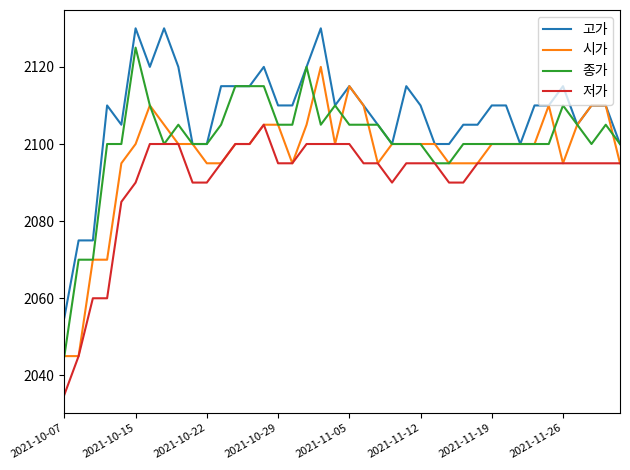

What is the maximum value shown in the chart?

2130